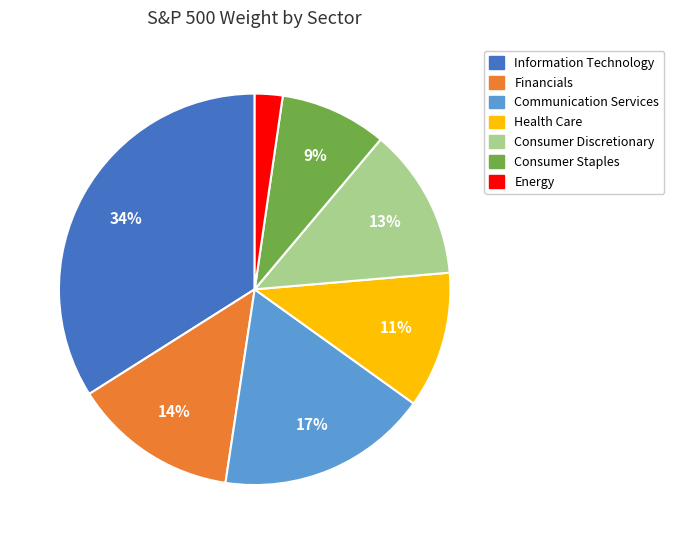

To the nearest percent, what is the average slice percentage?

14%